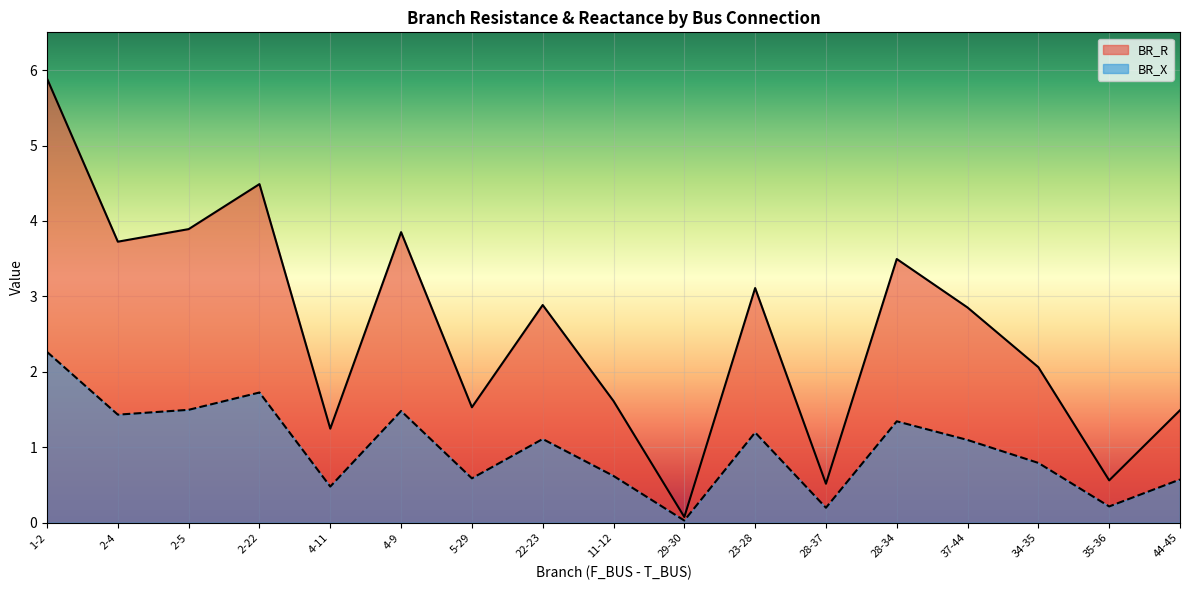

Is it true that BR_X equals 0.4 at 44-45?

False